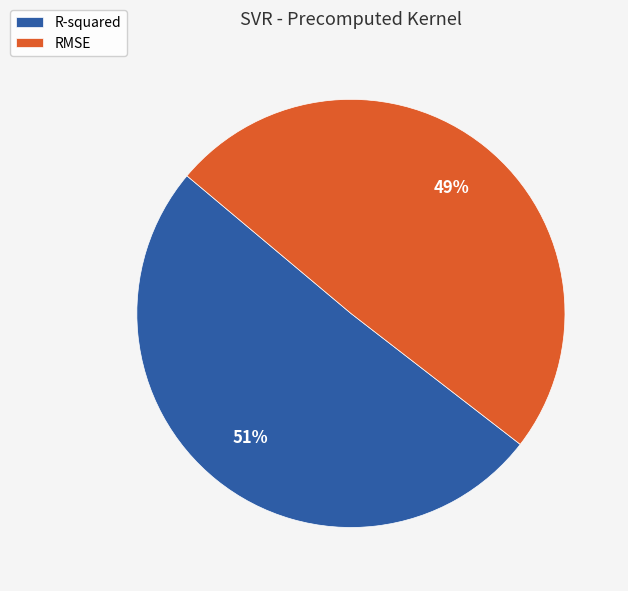

Is the sum of RMSE and R-squared greater than half?

Yes